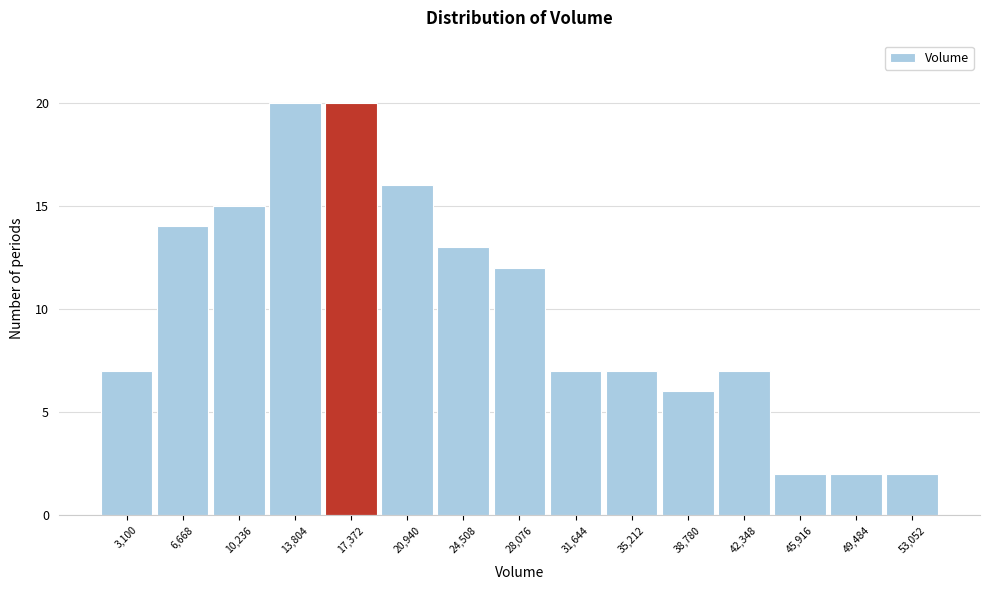

Reading right to left, extract all data points from this chart.

2	2	2	7	6	7	7	12	13	16	20	20	15	14	7